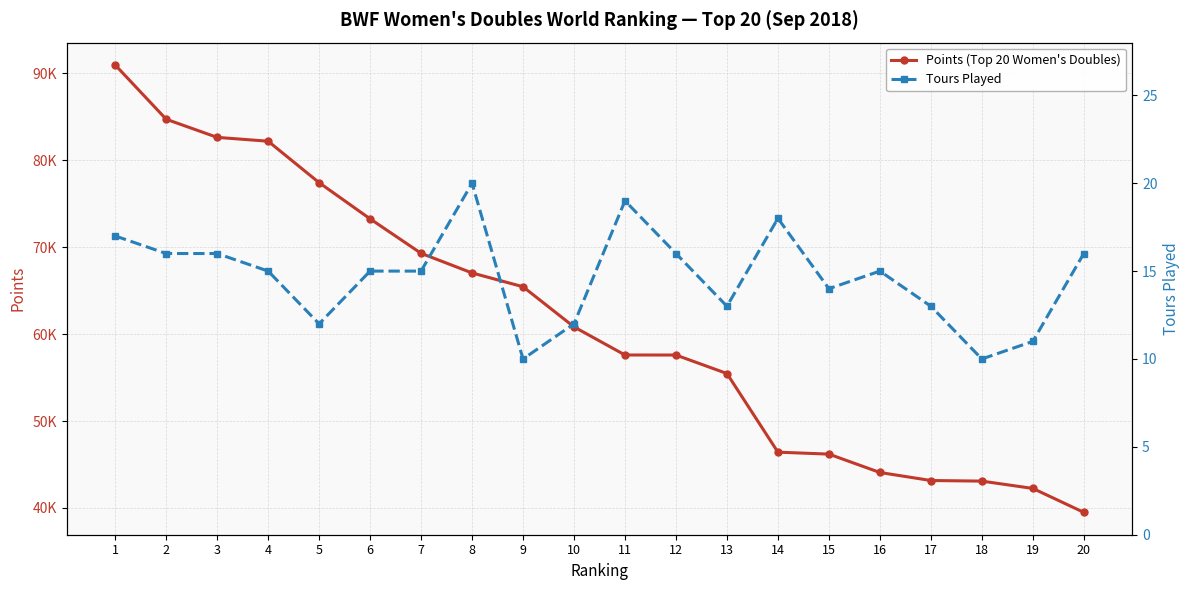

How many lines are shown in the chart?

2